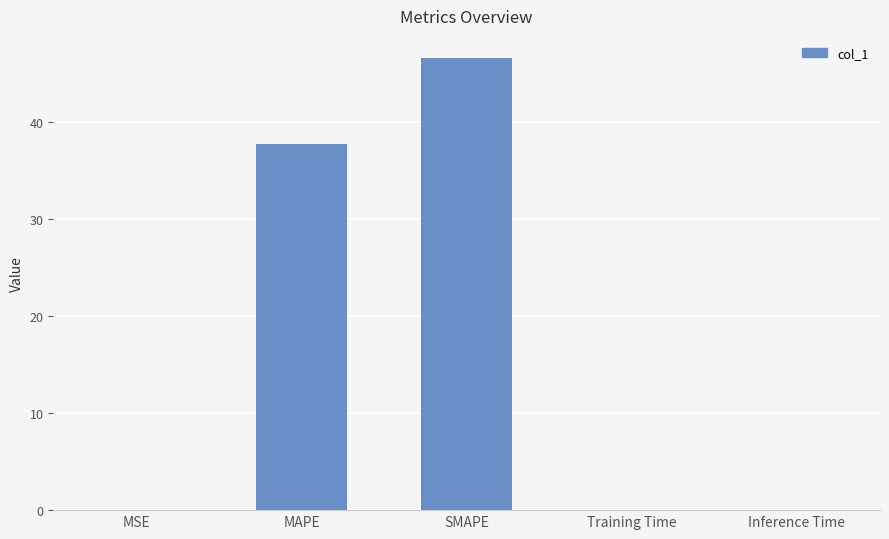

Which has a higher value, SMAPE or MAPE?

SMAPE